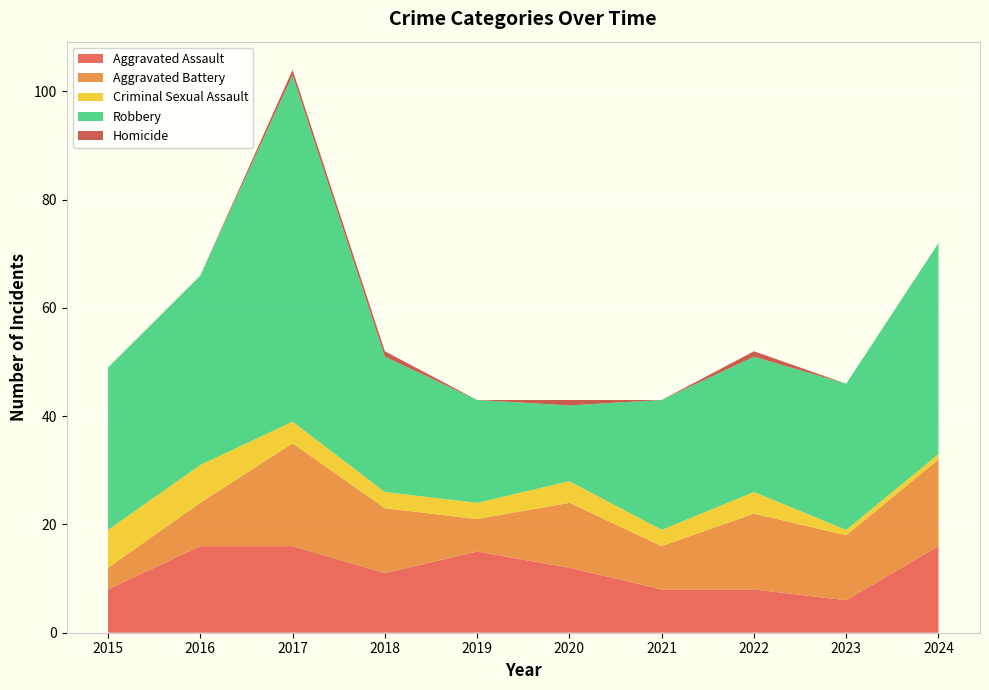

Reading left to right, what are all the values shown in this chart?

Aggravated Assault: 8	16	16	11	15	12	8	8	6	16
Aggravated Battery: 4	8	19	12	6	12	8	14	12	16
Criminal Sexual Assault: 7	7	4	3	3	4	3	4	1	1
Robbery: 30	35	64	25	19	14	24	25	27	39
Homicide: 0	0	1	1	0	1	0	1	0	0